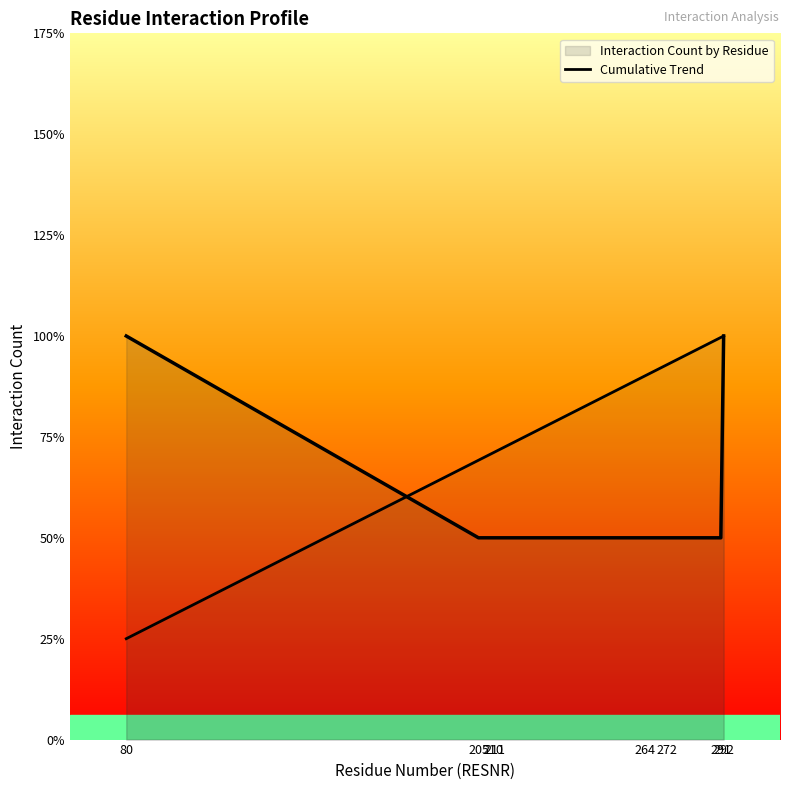

What is the difference between the maximum and second lowest values?

1